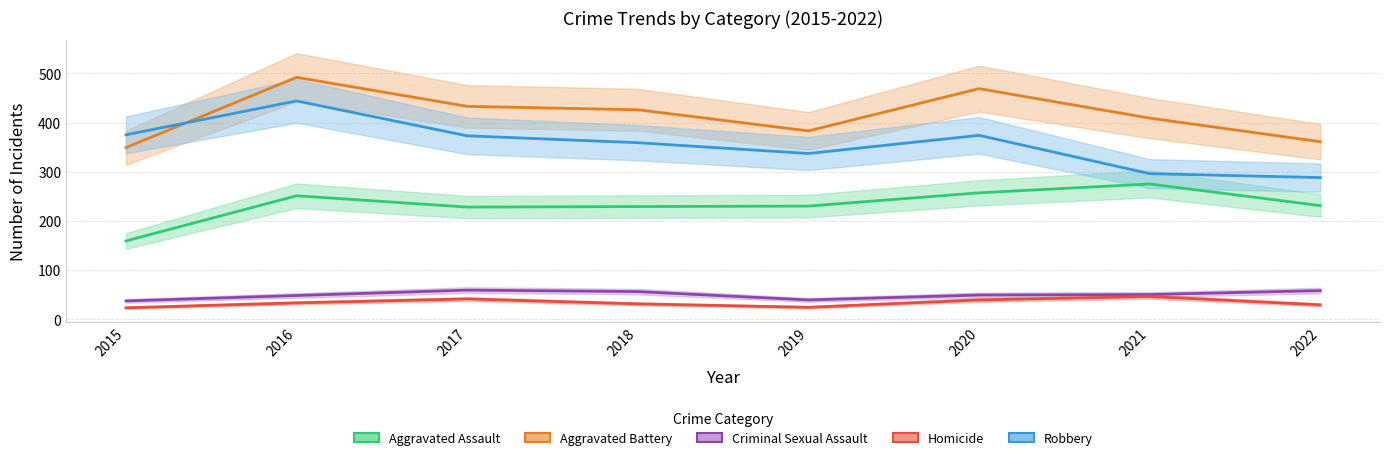

The value of Aggravated Battery at 2020 is 133. True or false?

False